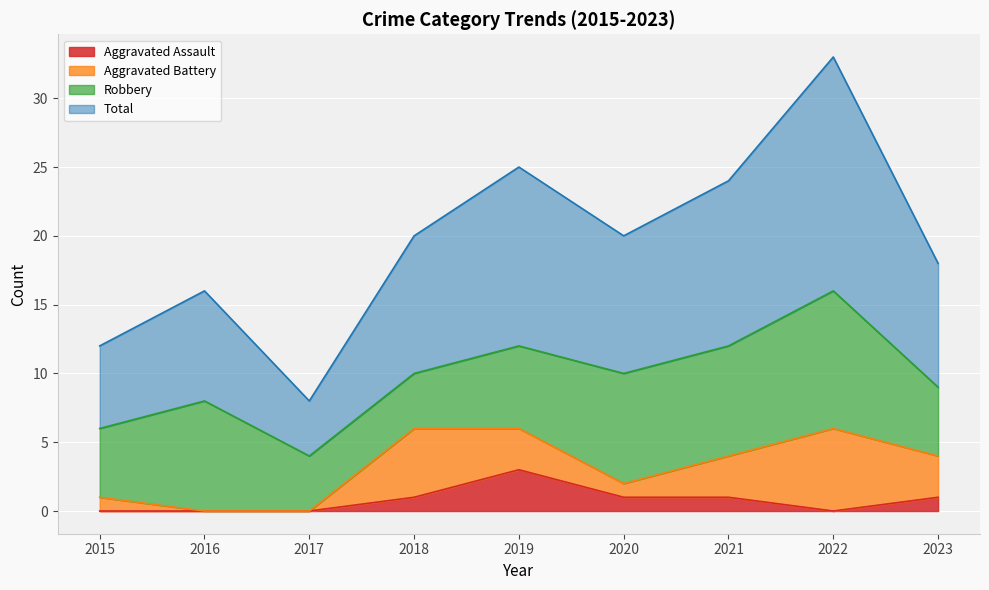

Where is the first local minimum for Total?

2017